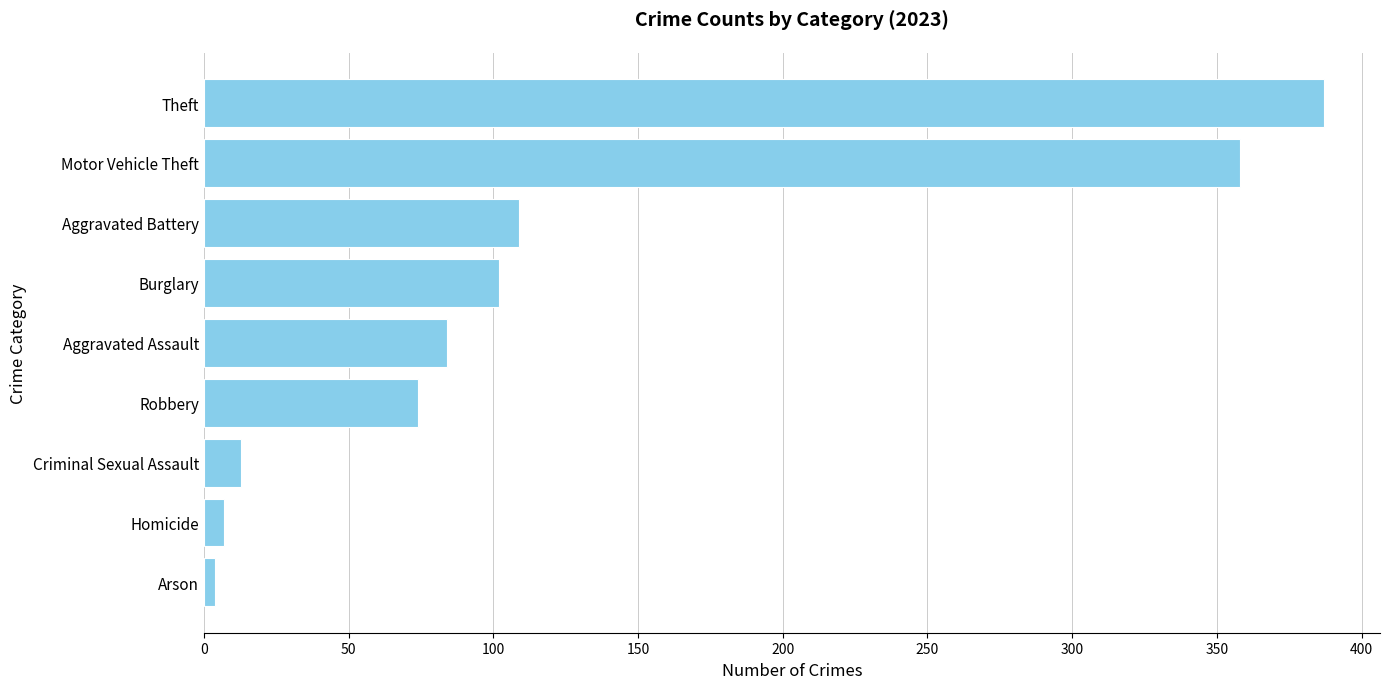

Which has a higher value, Homicide or Aggravated Battery?

Aggravated Battery